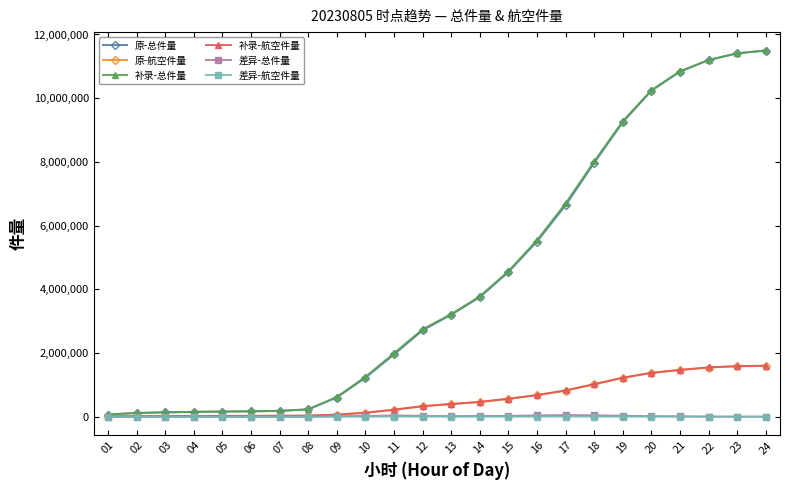

What is the highest value of the 原-航空件量 series?

1599218